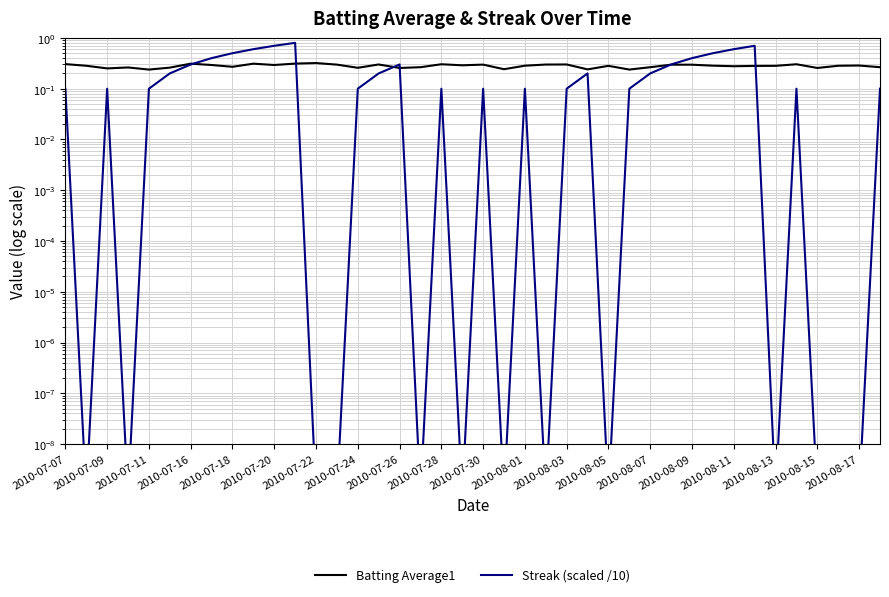

Between 27 and 39, which series saw the biggest shift?

Batting Average1